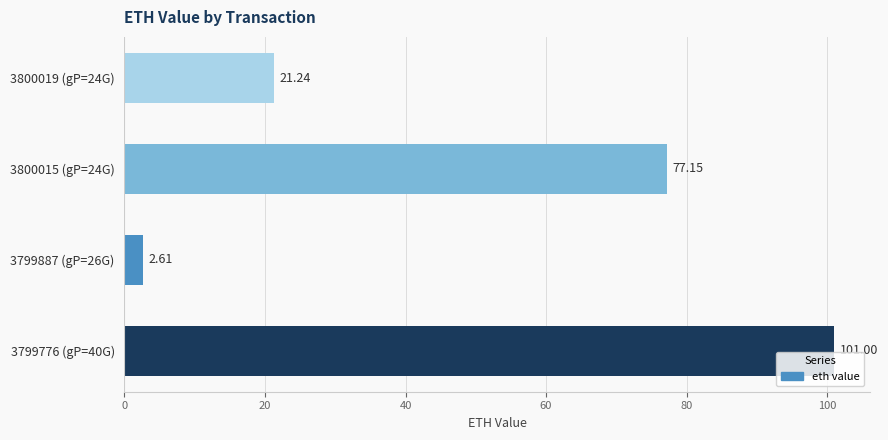

List the labels in order of value, smallest first.

3799887 (gP=26G), 3800019 (gP=24G), 3800015 (gP=24G), 3799776 (gP=40G)